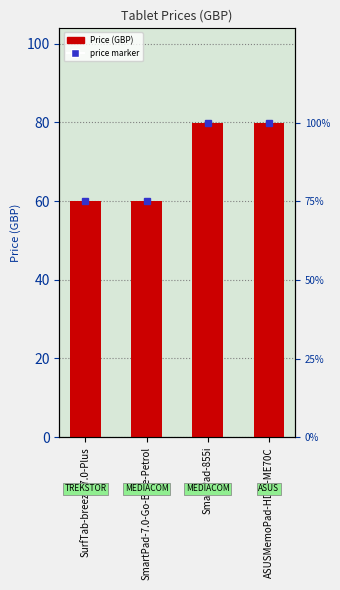

Is it true that the value at SmartPad-855i is 79.9?

True